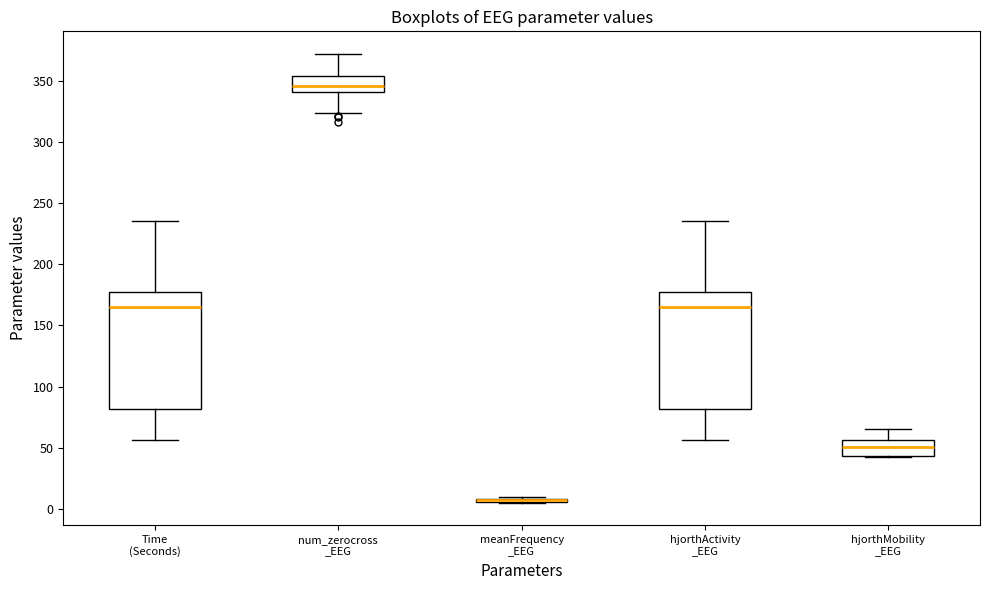

Where is the upper edge of the box for num_zerocross _EEG on the y-axis? The values are not printed on the chart, so give them approximately, as read against the axis.

355